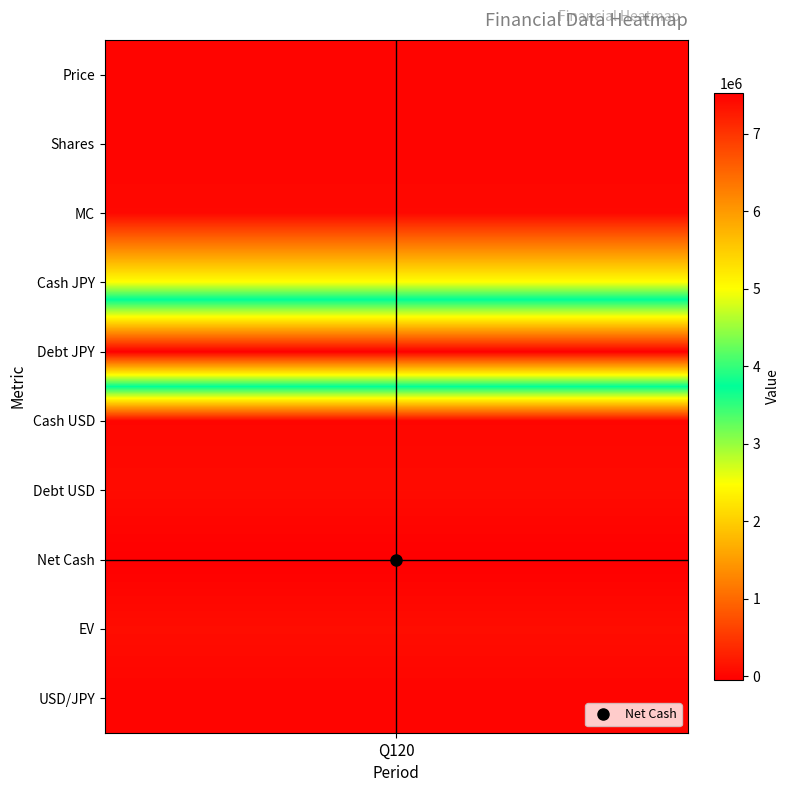

Reading left to right, list all the values displayed in this chart.

Price: 25.5	25.5
Shares: 1726.6	1726.6
MC: 44080.1	44080.1
Cash JPY: 2494121.0	2494121.0
Debt JPY: 7527719.0	7527719.0
Cash USD: 23601.8	23601.8
Debt USD: 71234.7	71234.7
Net Cash: -47632.9	-47632.9
EV: 91712.9	91712.9
USD/JPY: 105.7	105.7